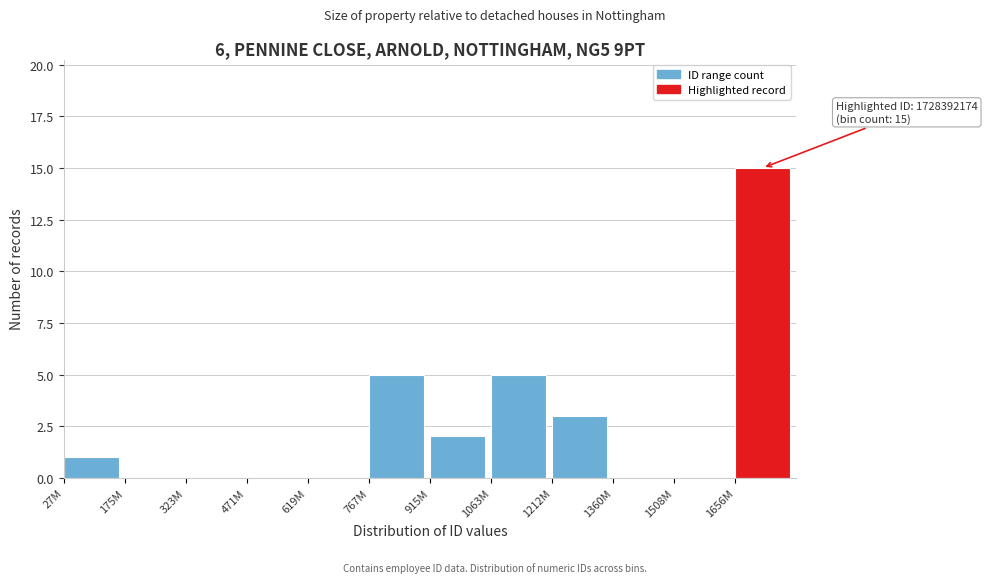

Reading right to left, extract all data points from this chart.

1656M=15	1508M=0	1360M=0	1212M=3	1063M=5	915M=2	767M=5	619M=0	471M=0	323M=0	175M=0	27M=1